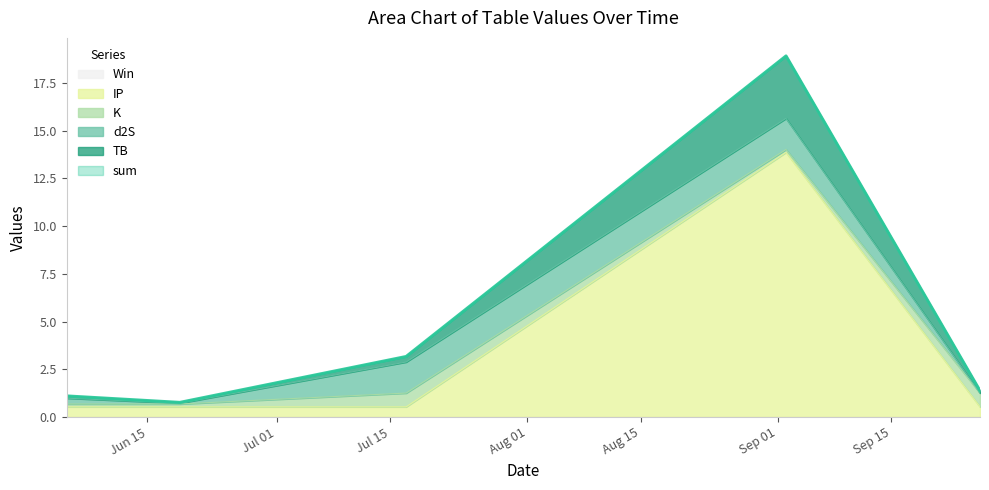

The sum series shows 1.4 at 2021-06-05. True or false?

False